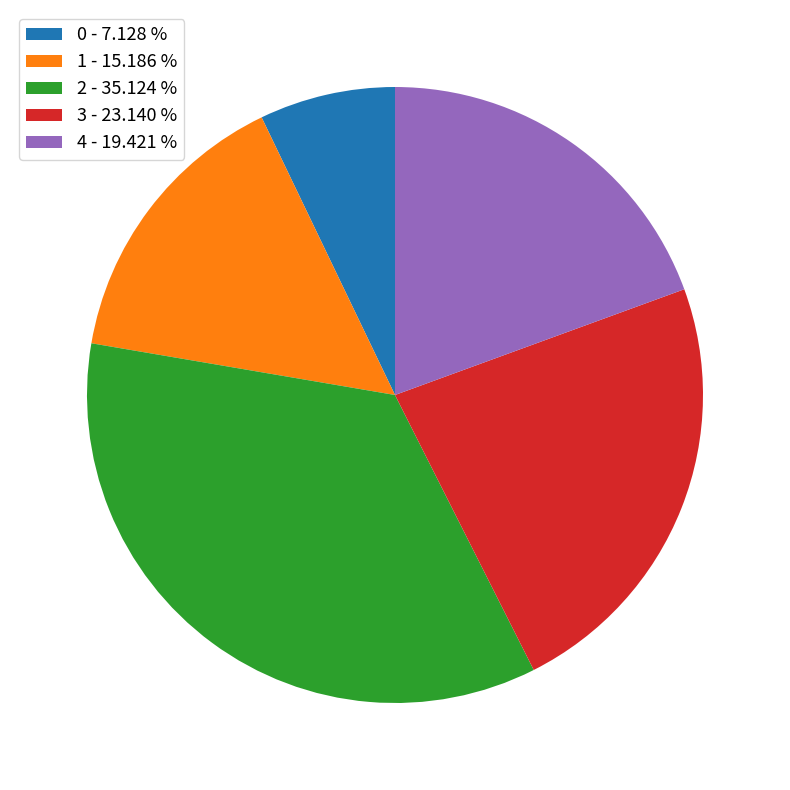

Is 3 the majority of the pie?

No